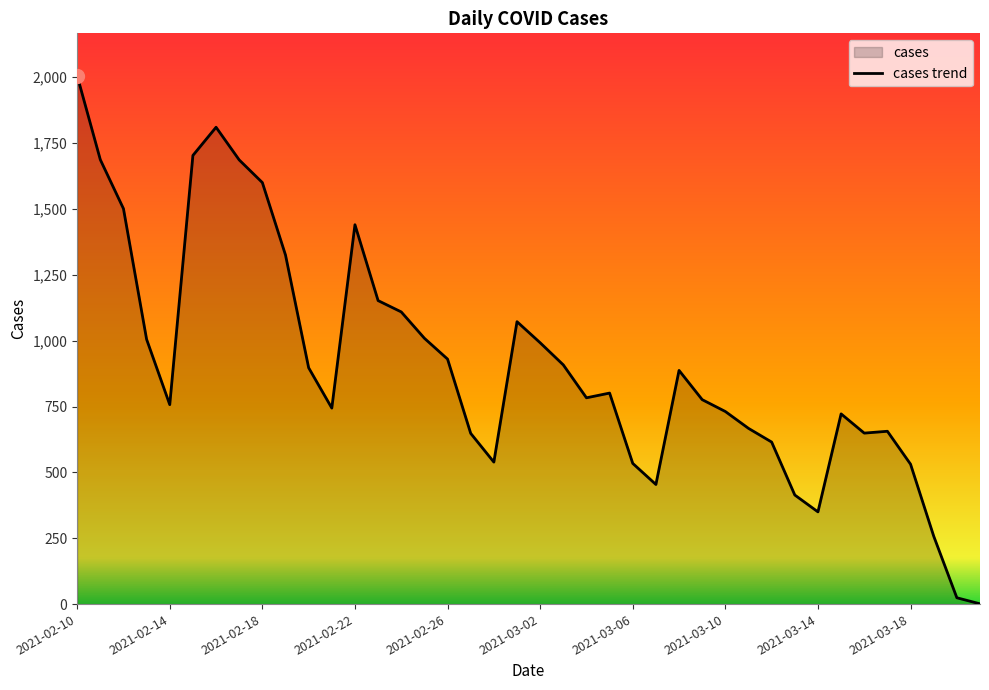

The value at 2021-02-10 is 1004. True or false?

False